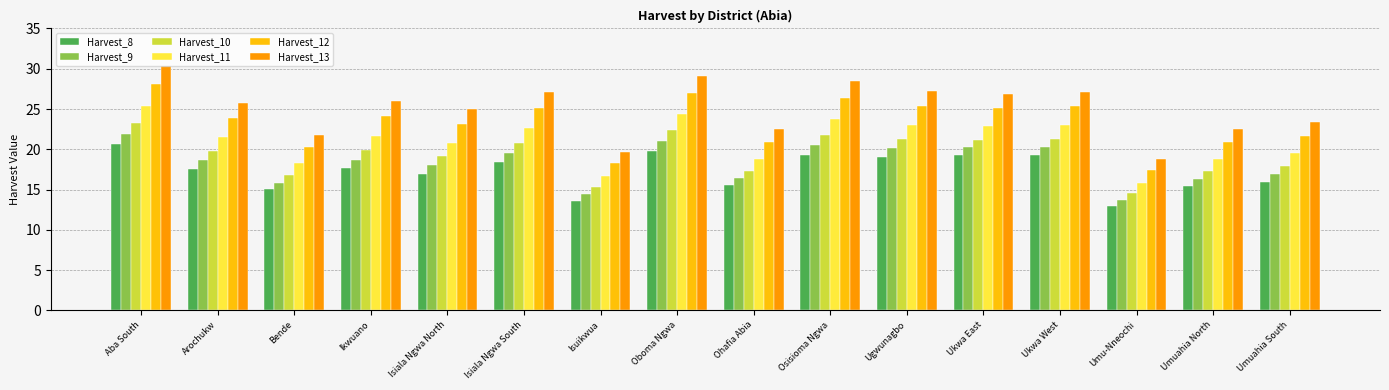

How many categories are shown in the chart?

16